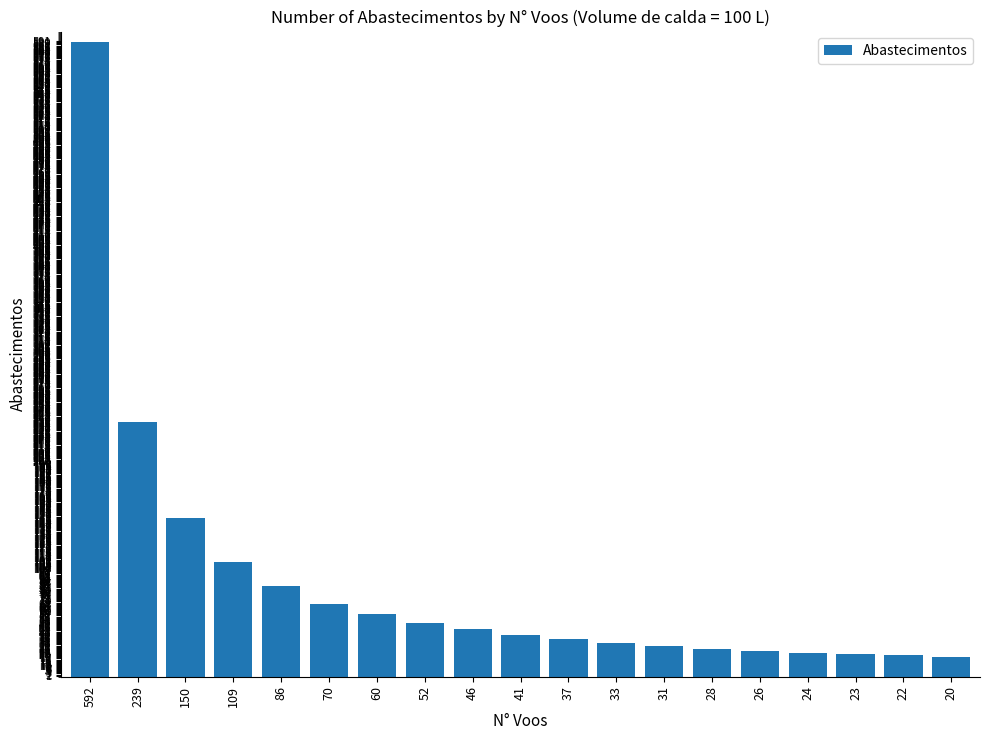

The value at 52 is 16. True or false?

False